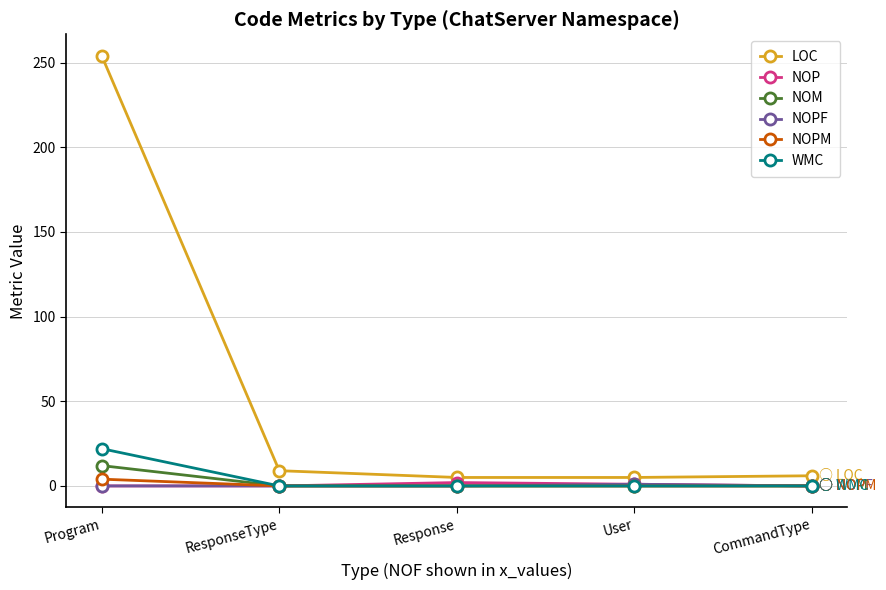

True or false: WMC and NOPM intersect in this chart.

False